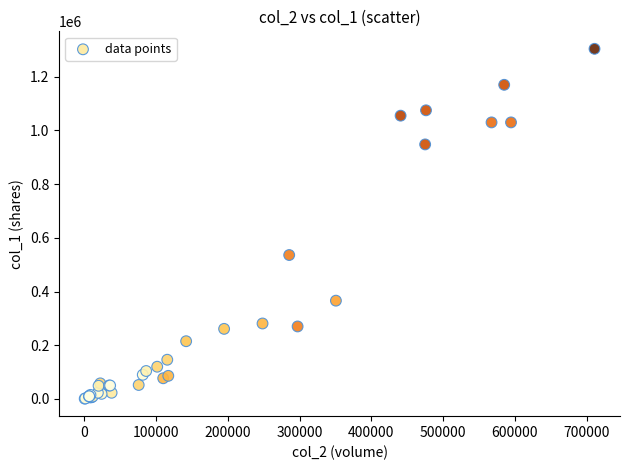

What Y value in the scatter plot is closest to 652500?

536000